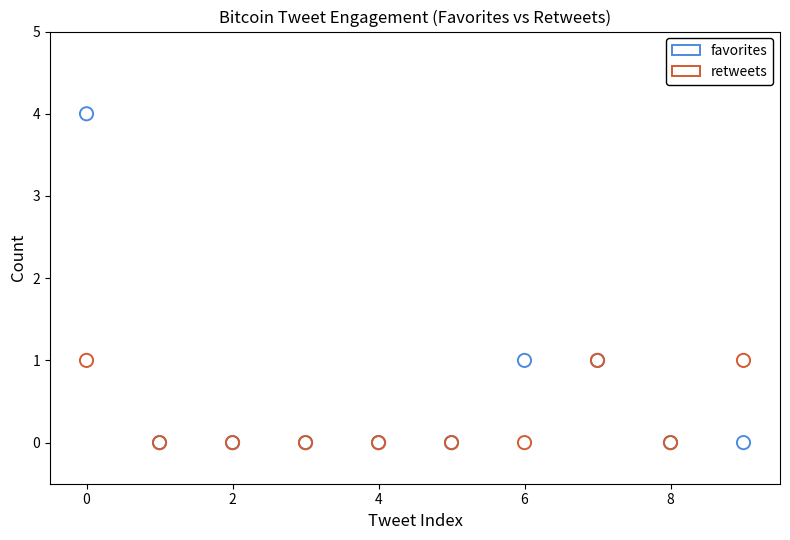

Which series has the widest spread of Y values?

favorites